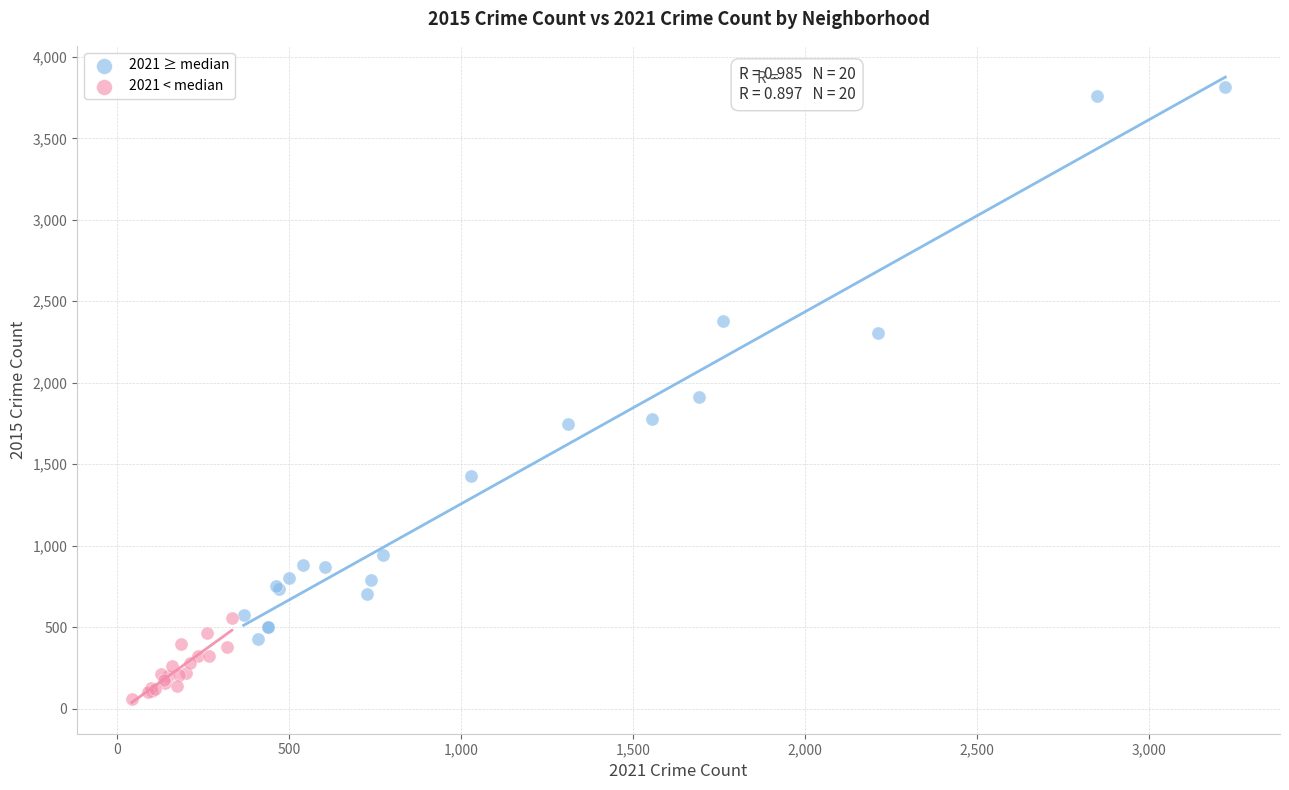

What are all the series names shown in the legend?

2021 ≥ median, 2021 < median